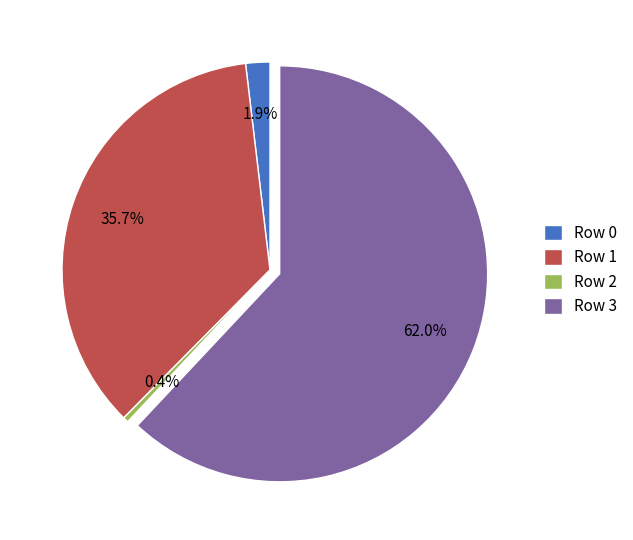

Count the number of slices in the pie.

4